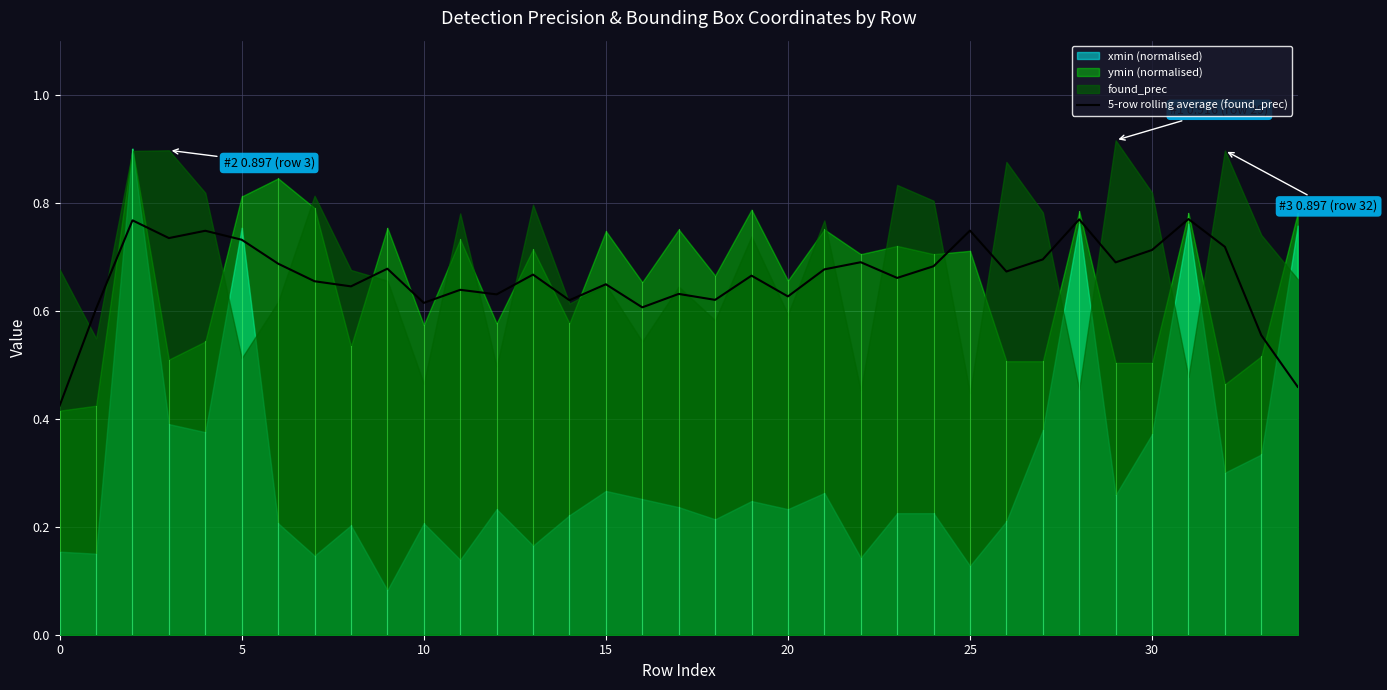

Reading right to left, list all the values displayed in this chart.

0.5	0.6	0.7	0.8	0.7	0.7	0.8	0.7	0.7	0.7	0.7	0.7	0.7	0.7	0.6	0.7	0.6	0.6	0.6	0.6	0.6	0.7	0.6	0.6	0.6	0.7	0.6	0.7	0.7	0.7	0.7	0.7	0.8	0.6	0.4